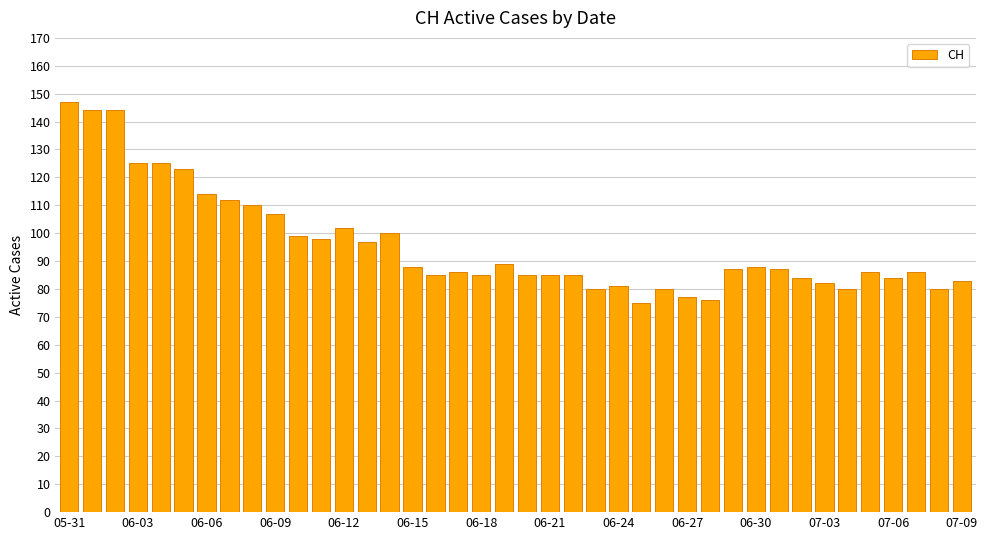

What is the value of the 10th bar from the left?

107